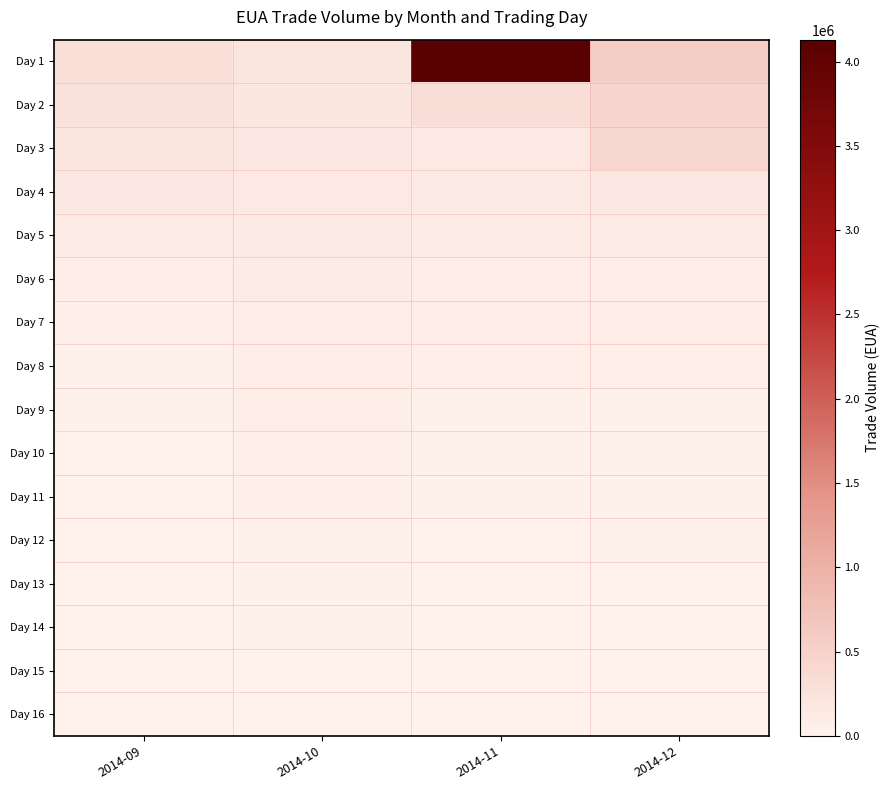

Reading right to left, extract all data points from this chart.

Day 1: 2014-12=570000	2014-11=4130000	2014-10=200000	2014-09=300000
Day 2: 2014-12=435000	2014-11=310000	2014-10=180000	2014-09=250000
Day 3: 2014-12=405000	2014-11=138000	2014-10=150000	2014-09=200000
Day 4: 2014-12=156000	2014-11=115000	2014-10=130000	2014-09=150000
Day 5: 2014-12=110000	2014-11=100000	2014-10=120000	2014-09=100000
Day 6: 2014-12=73000	2014-11=90000	2014-10=100000	2014-09=80000
Day 7: 2014-12=65000	2014-11=85000	2014-10=90000	2014-09=60000
Day 8: 2014-12=50000	2014-11=51000	2014-10=80000	2014-09=40000
Day 9: 2014-12=40000	2014-11=45000	2014-10=70000	2014-09=20000
Day 10: 2014-12=30000	2014-11=40000	2014-10=60000	2014-09=10000
Day 11: 2014-12=27000	2014-11=27000	2014-10=50000	2014-09=5000
Day 12: 2014-12=25000	2014-11=10000	2014-10=40000	2014-09=0
Day 13: 2014-12=10000	2014-11=5000	2014-10=30000	2014-09=0
Day 14: 2014-12=10000	2014-11=5000	2014-10=20000	2014-09=0
Day 15: 2014-12=0	2014-11=5000	2014-10=10000	2014-09=0
Day 16: 2014-12=0	2014-11=0	2014-10=0	2014-09=0